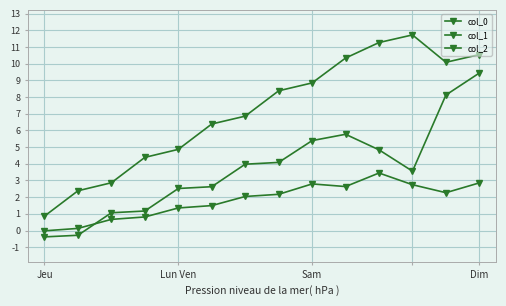

Reading right to left, what are all the values shown in this chart?

col_0: 10.5	10.1	11.7	11.3	10.3	8.9	8.4	6.9	6.4	4.9	4.4	2.9	2.4	0.9
col_1: 2.9	2.3	2.7	3.4	2.6	2.8	2.2	2.0	1.5	1.4	0.8	0.7	0.1	-0.0
col_2: 9.4	8.1	3.6	4.8	5.8	5.4	4.1	4.0	2.6	2.5	1.2	1.1	-0.3	-0.4